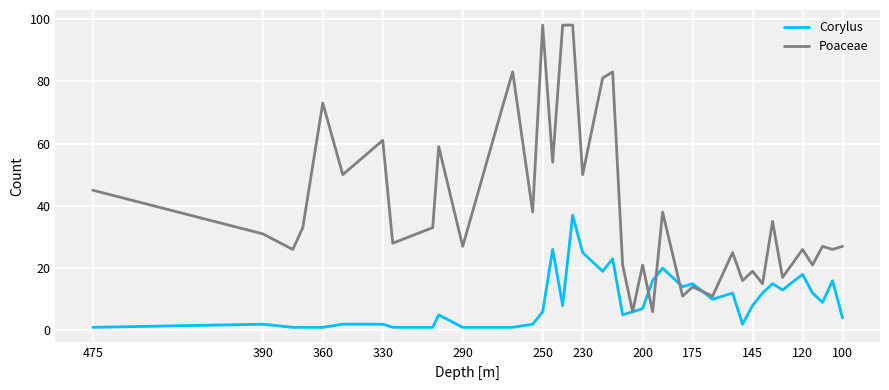

Where does the Poaceae series first go above 31?

475